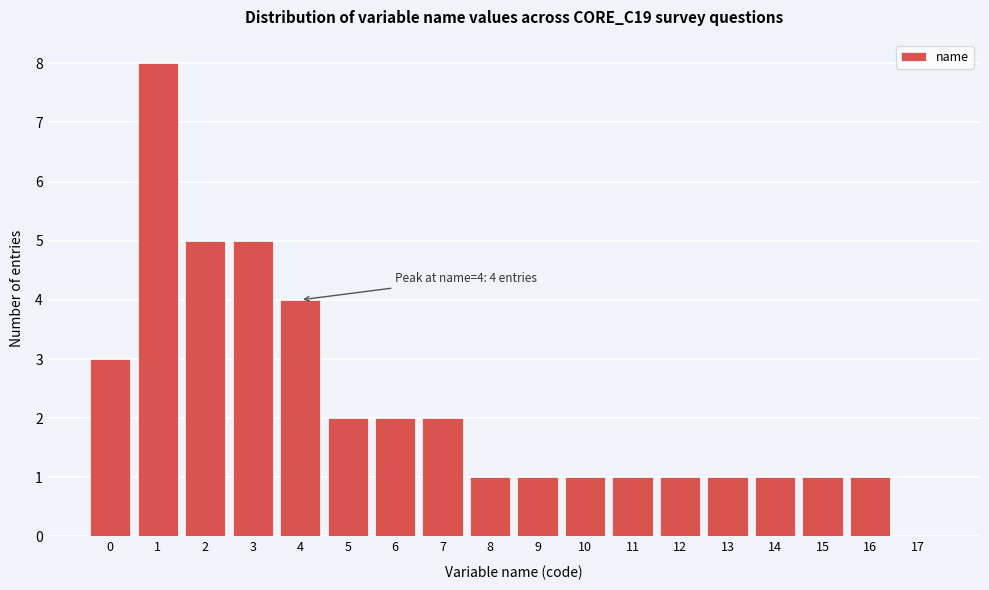

Which range on the x-axis has the tallest bar?

0.5 to 1.5